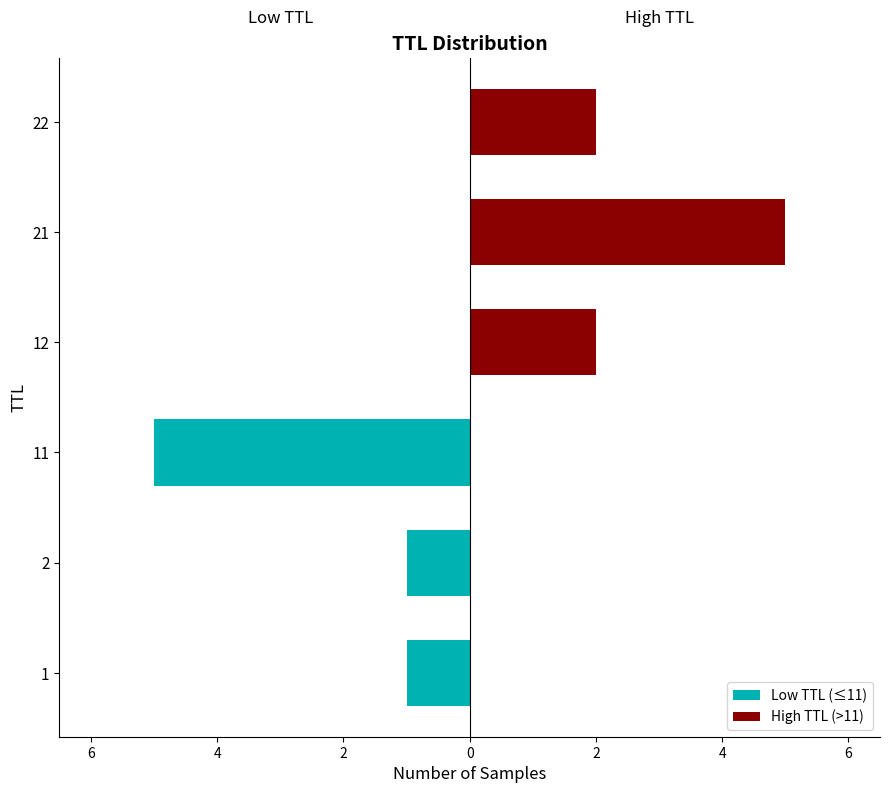

Reading right to left, list all the values displayed in this chart.

Low TTL (≤11): 0	0	0	-5	-1	-1
High TTL (>11): 2	5	2	0	0	0